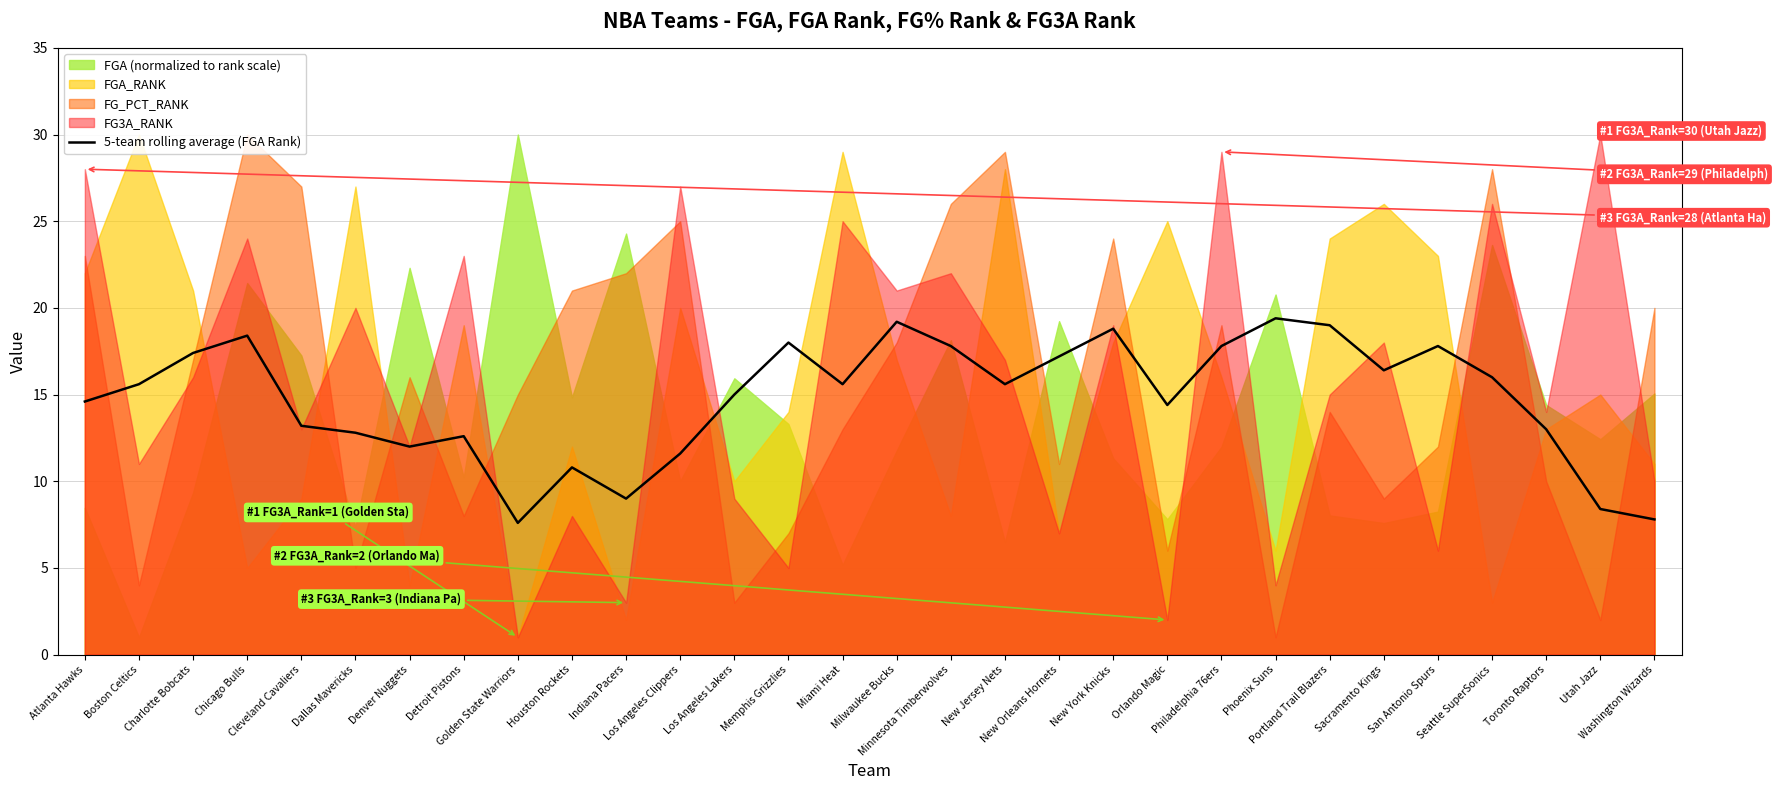

What is the average value?

14.8